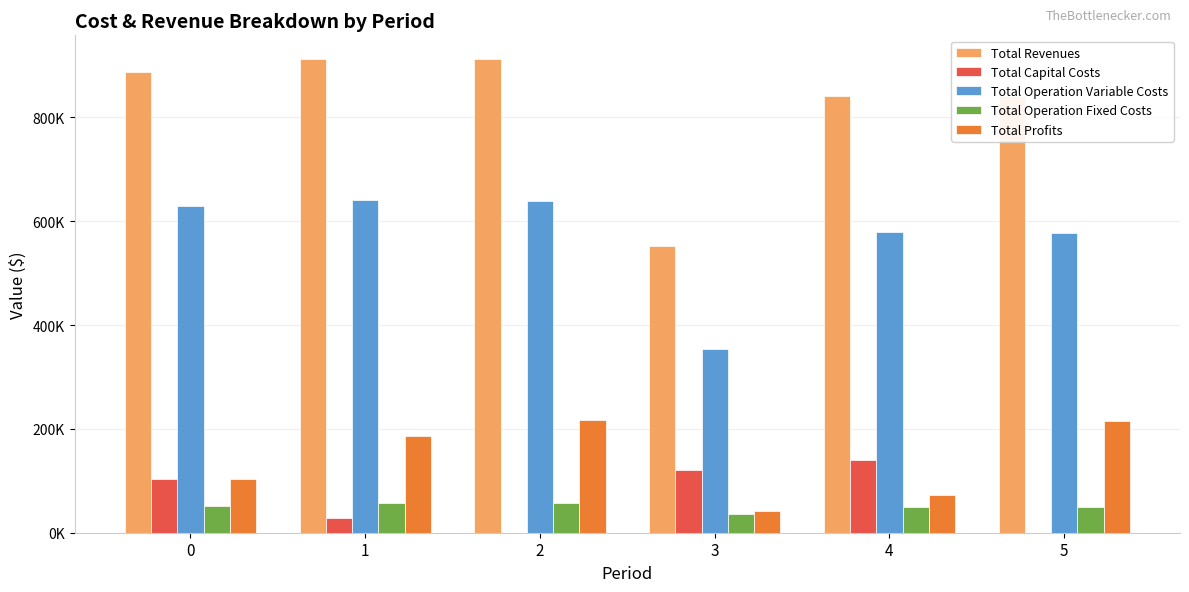

What are all the series names shown in the legend?

Total Revenues, Total Capital Costs, Total Operation Variable Costs, Total Operation Fixed Costs, Total Profits